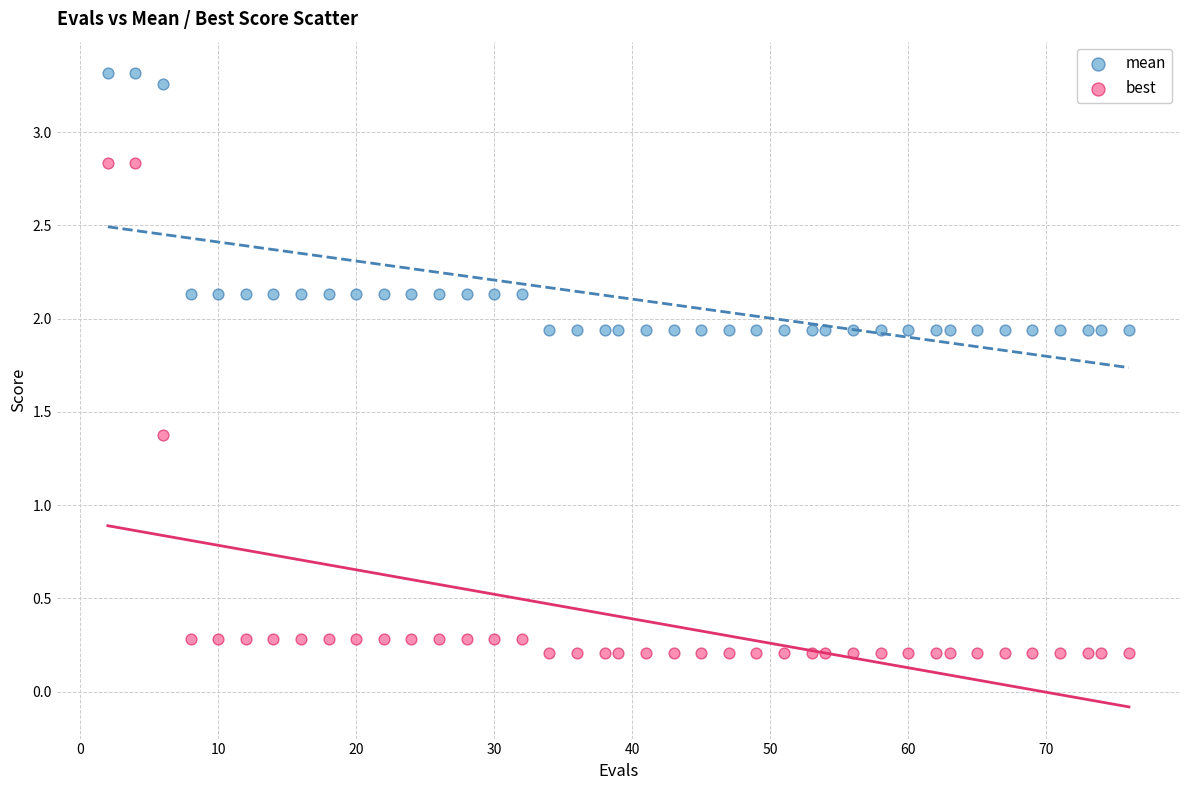

Which series reaches the minimum Y coordinate?

best